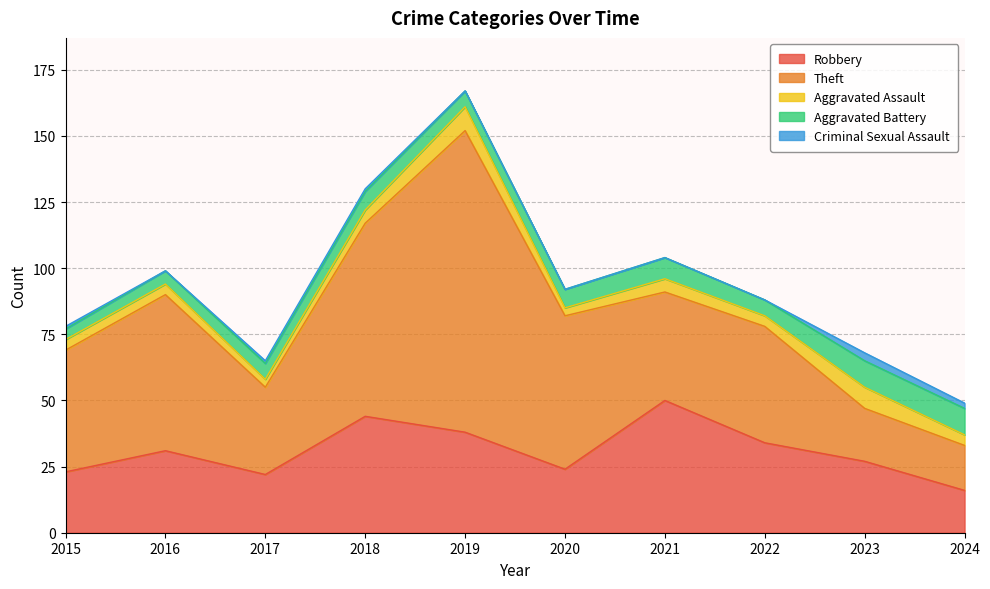

Which series has the largest total across all categories?

Theft